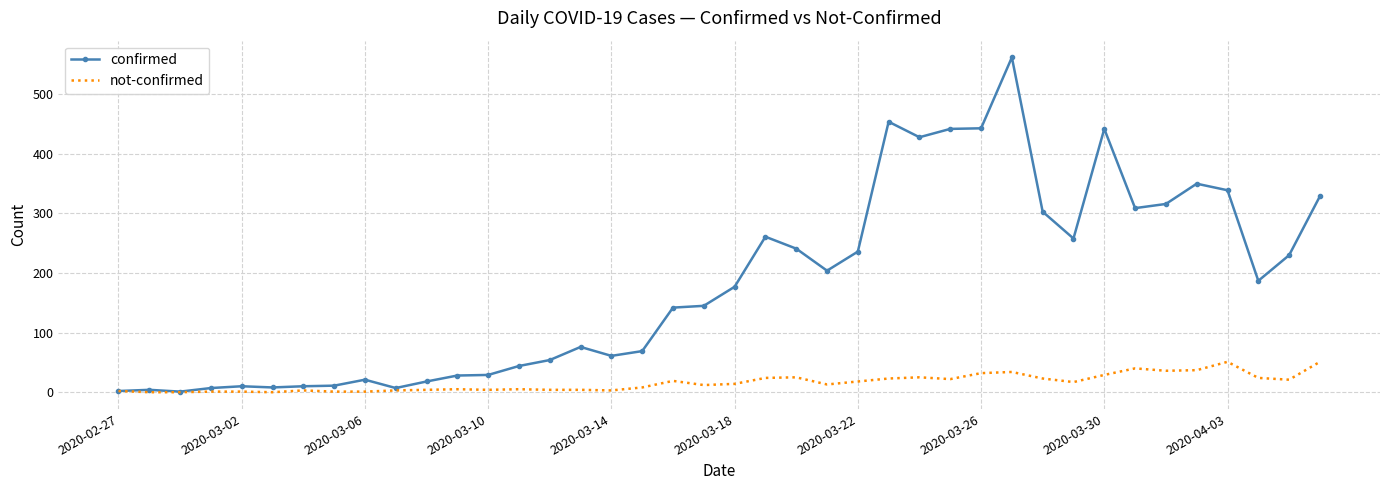

What is the highest value of the confirmed series?

562